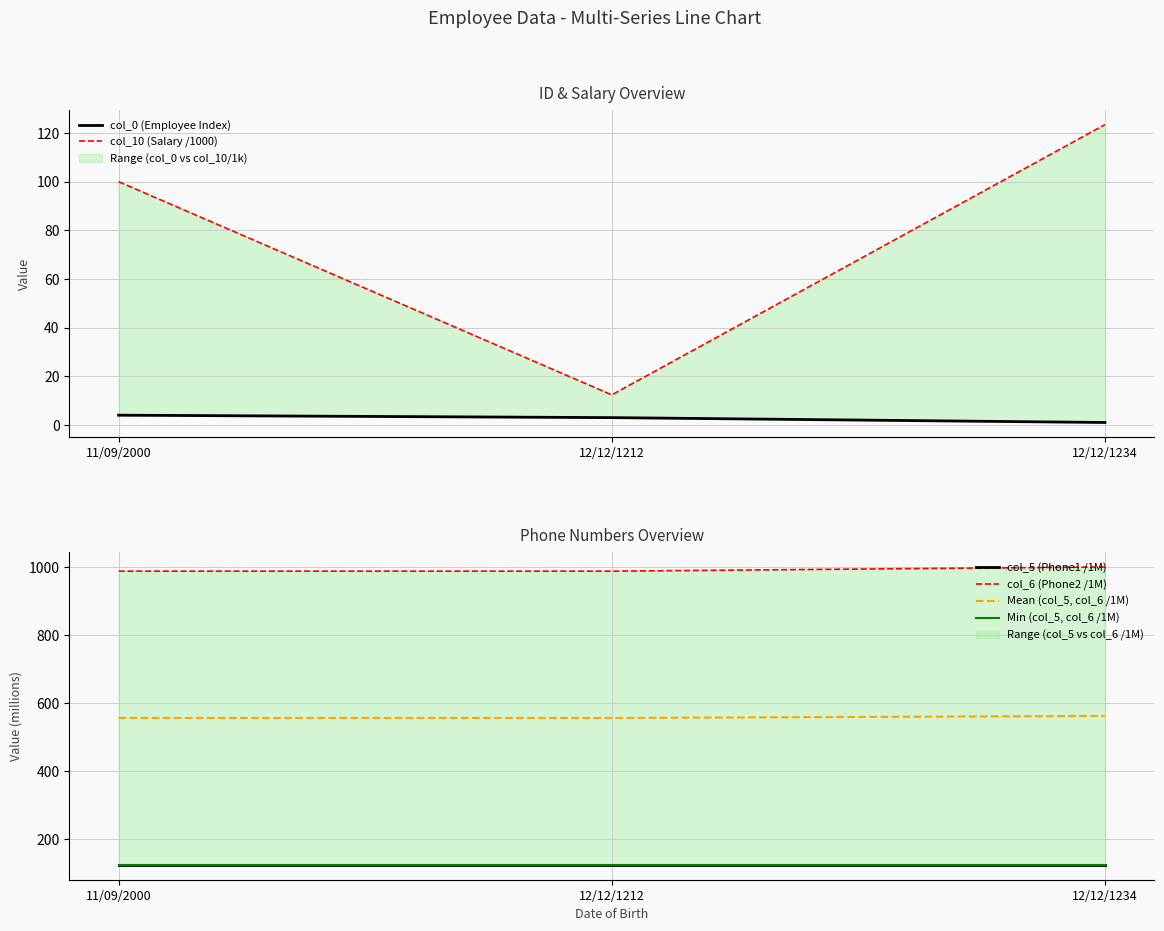

Rank the series by their maximum value, from highest to lowest.

col_6 (Phone2 /1M), Mean (col_5, col_6 /1M), col_5 (Phone1 /1M), Min (col_5, col_6 /1M), col_10 (Salary /1000), col_0 (Employee Index)